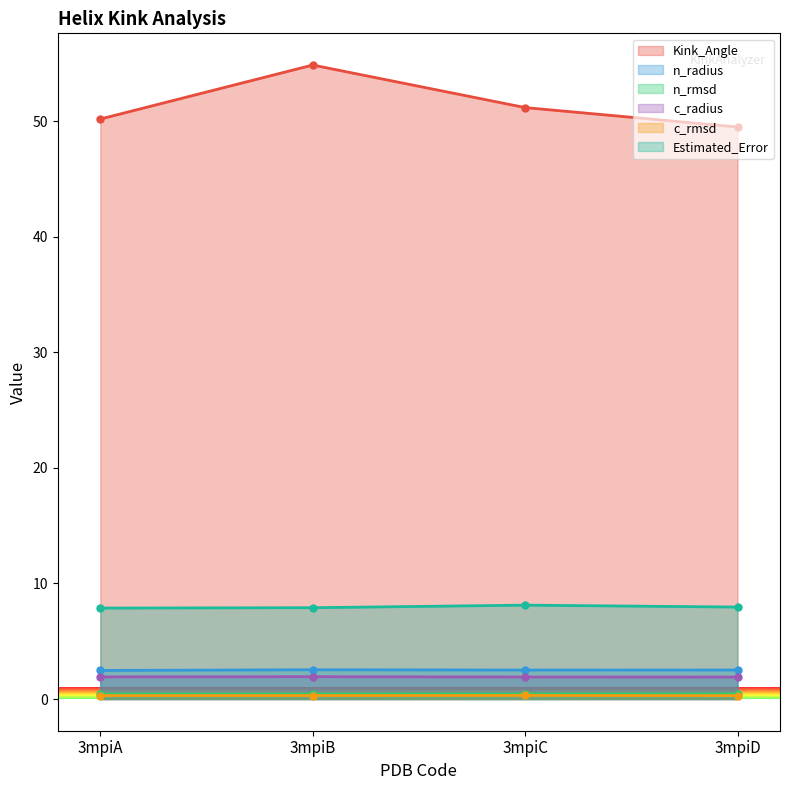

Rank the series at 3mpiB from lowest to highest value.

c_rmsd, n_rmsd, c_radius, n_radius, Estimated_Error, Kink_Angle